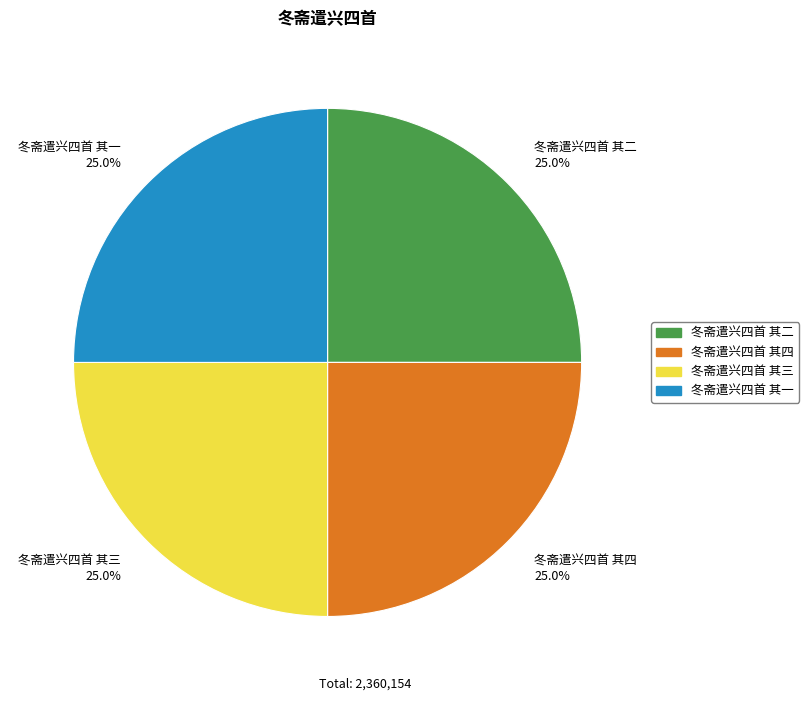

Approximately how many times larger is the value at 冬斋遣兴四首 其三 compared to 冬斋遣兴四首 其四?

1.0